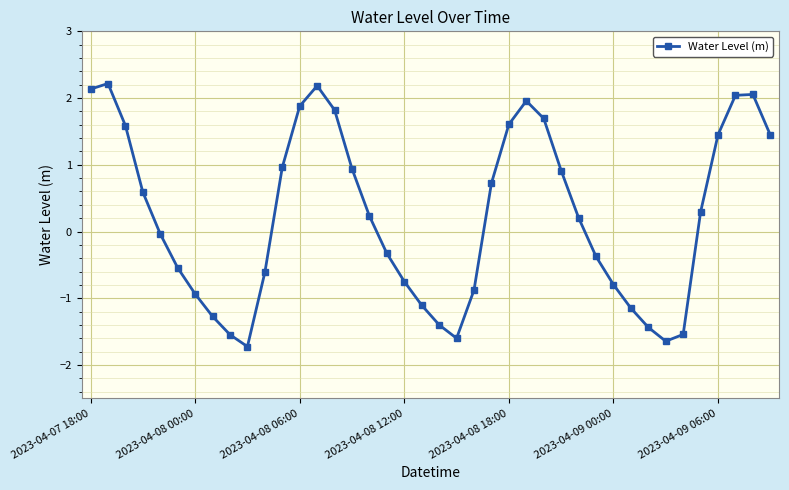

How many points are lower than both their immediate neighbors (excluding endpoints)?

3